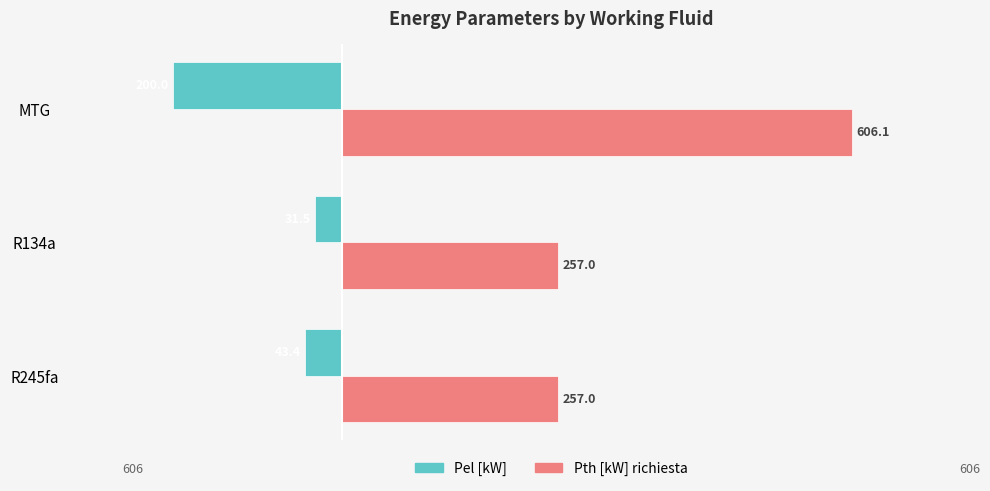

Which category has the lowest value in the Pel [kW] series?

MTG